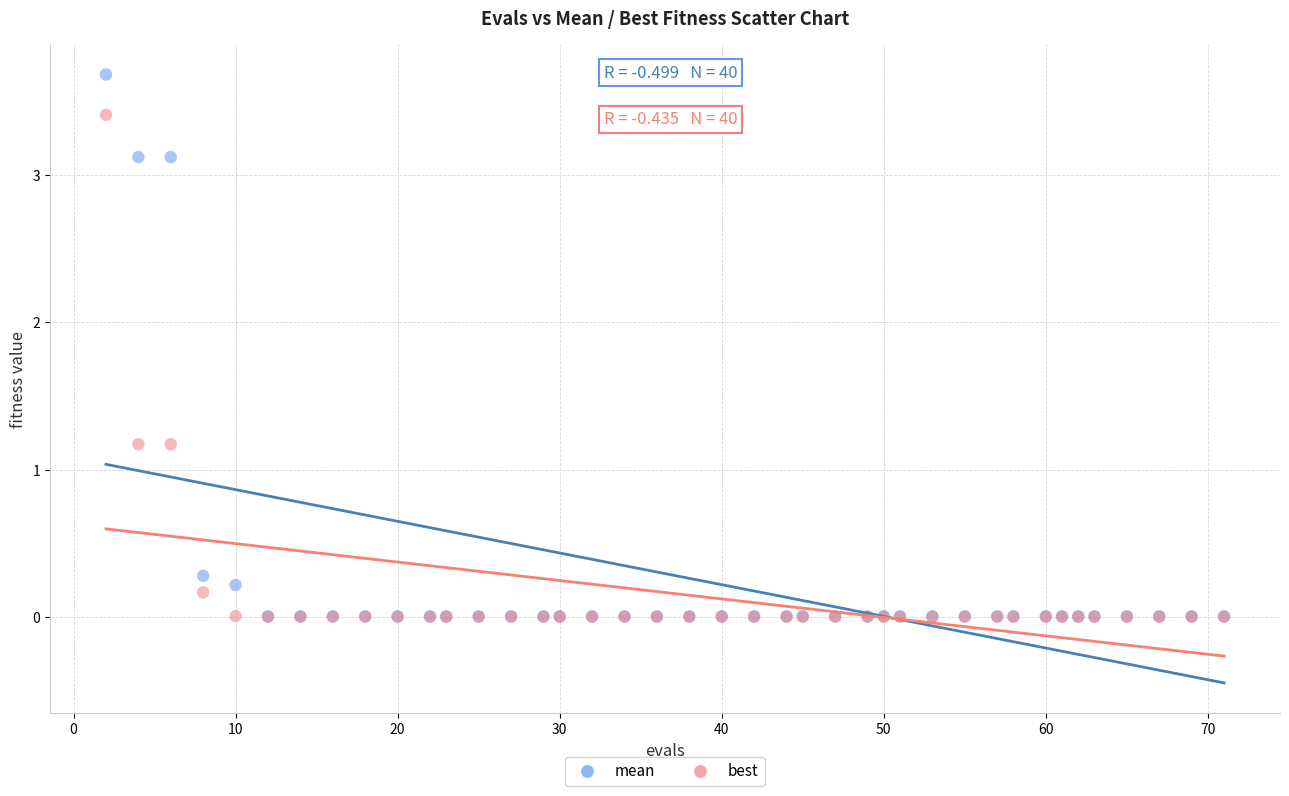

Which series has the widest spread of Y values?

mean